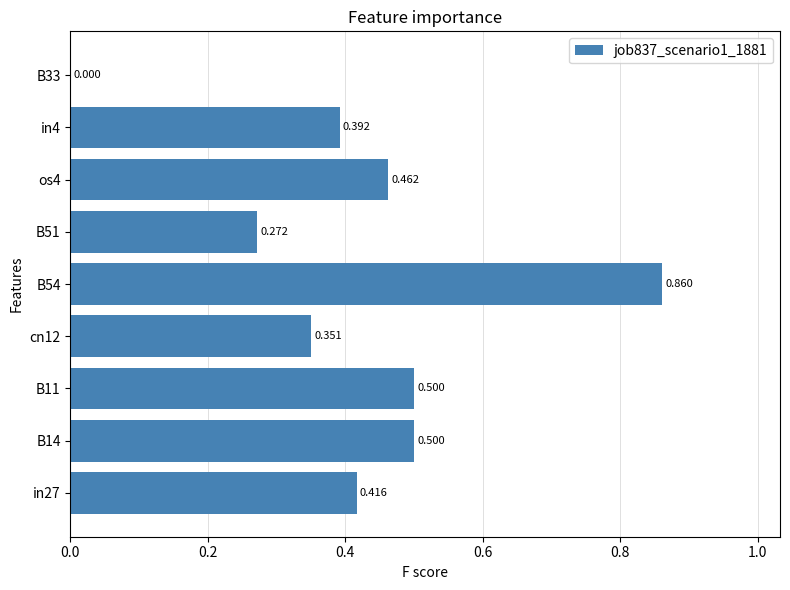

What is the difference between the maximum and second lowest values?

0.6